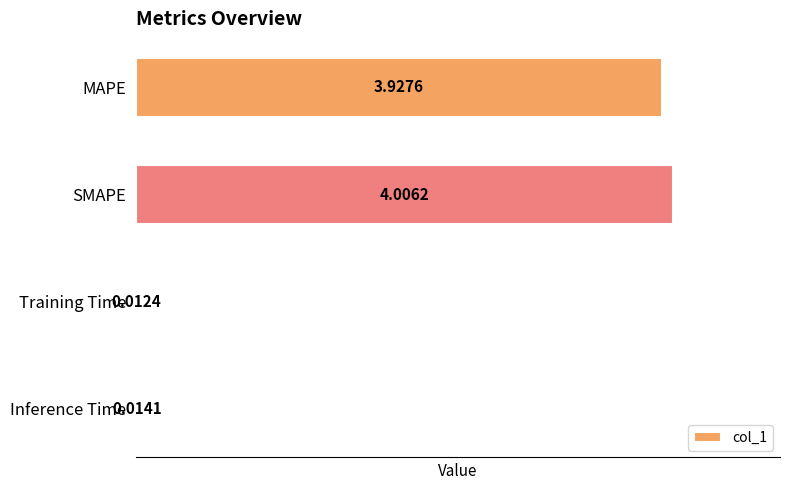

Which has a higher value, Inference Time or MAPE?

MAPE